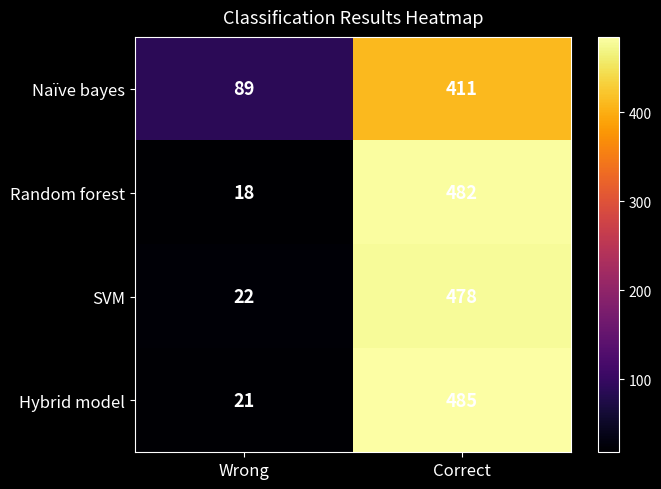

Is it true that Hybrid model equals 810 at Correct?

False